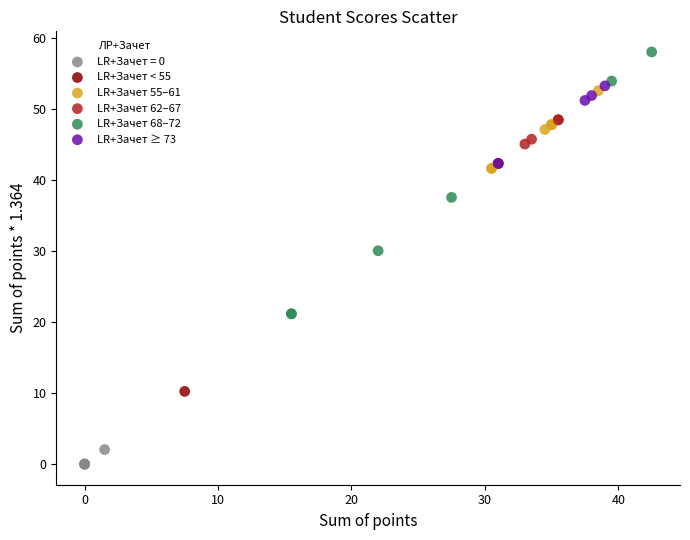

Which series has the widest spread of Y values?

LR+Зачет < 55